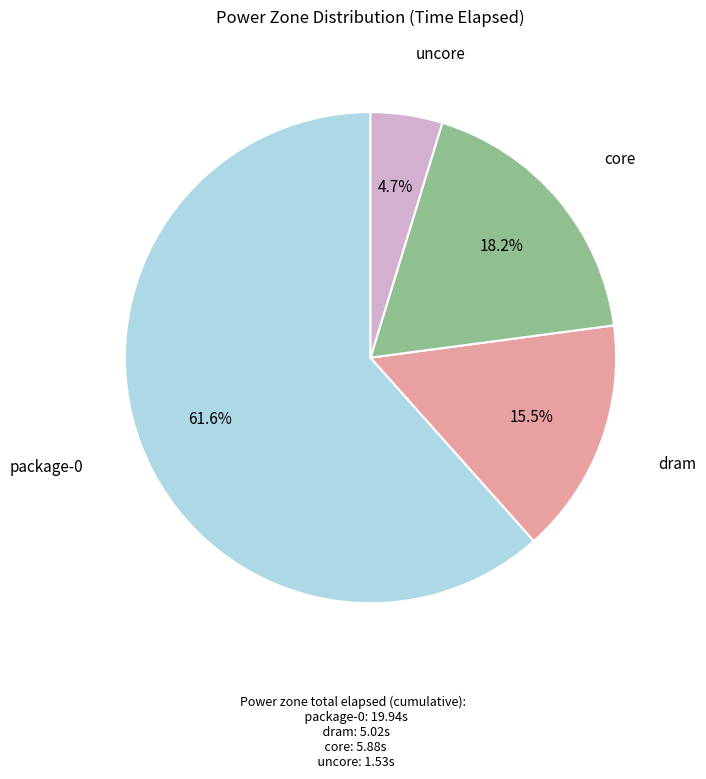

Is there a majority slice in this chart?

Yes